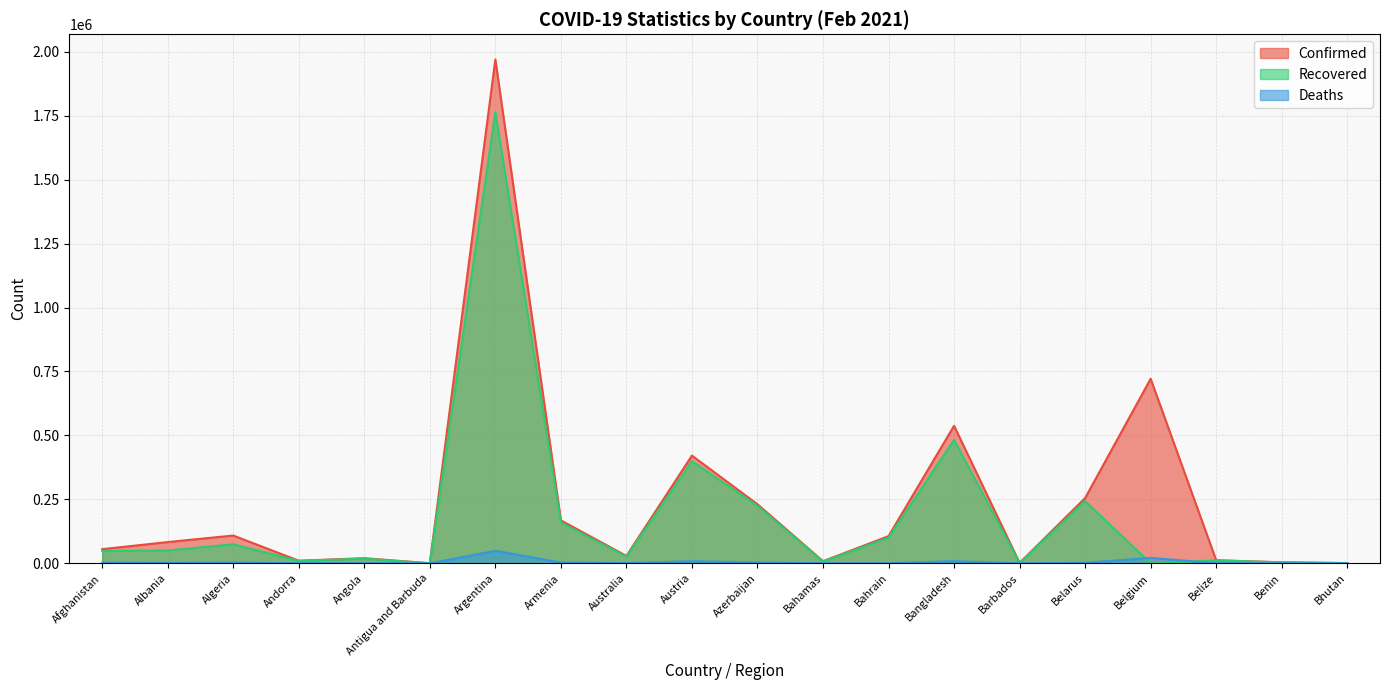

What is the label of the 19th point from the right?

Albania